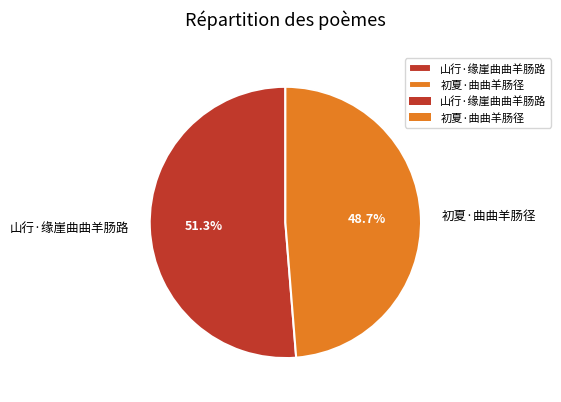

To the nearest percent, what is the difference between the 山行·缘崖曲曲羊肠路 and 初夏·曲曲羊肠径 slice percentages?

3%